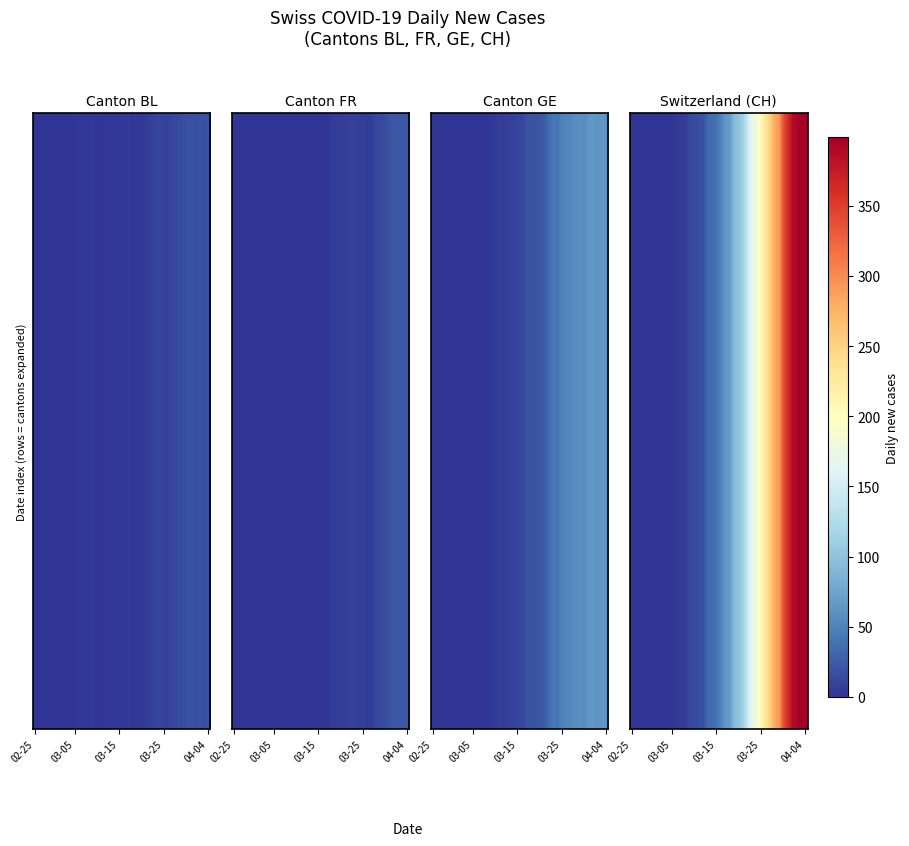

Which series has the largest range (max minus min)?

CH